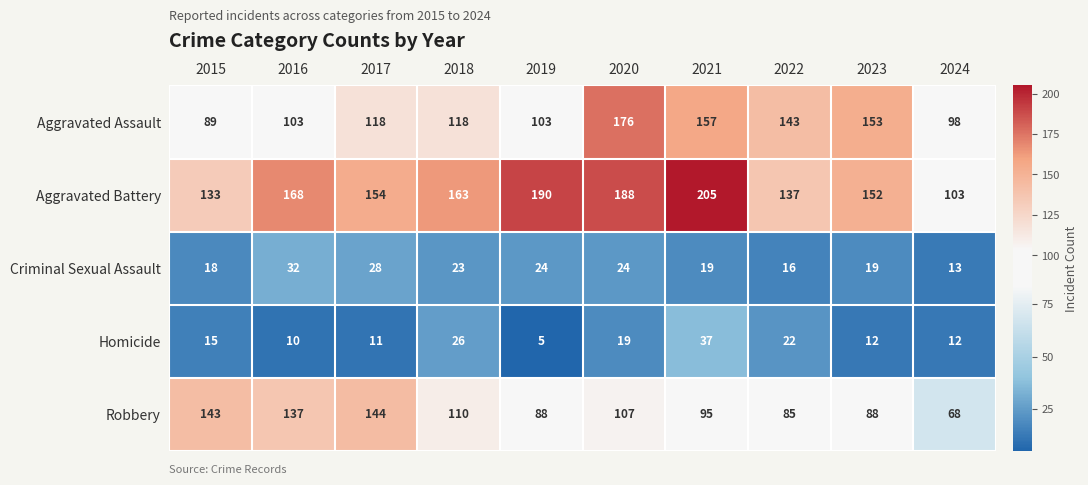

What is the total value across all series at 2018?

440